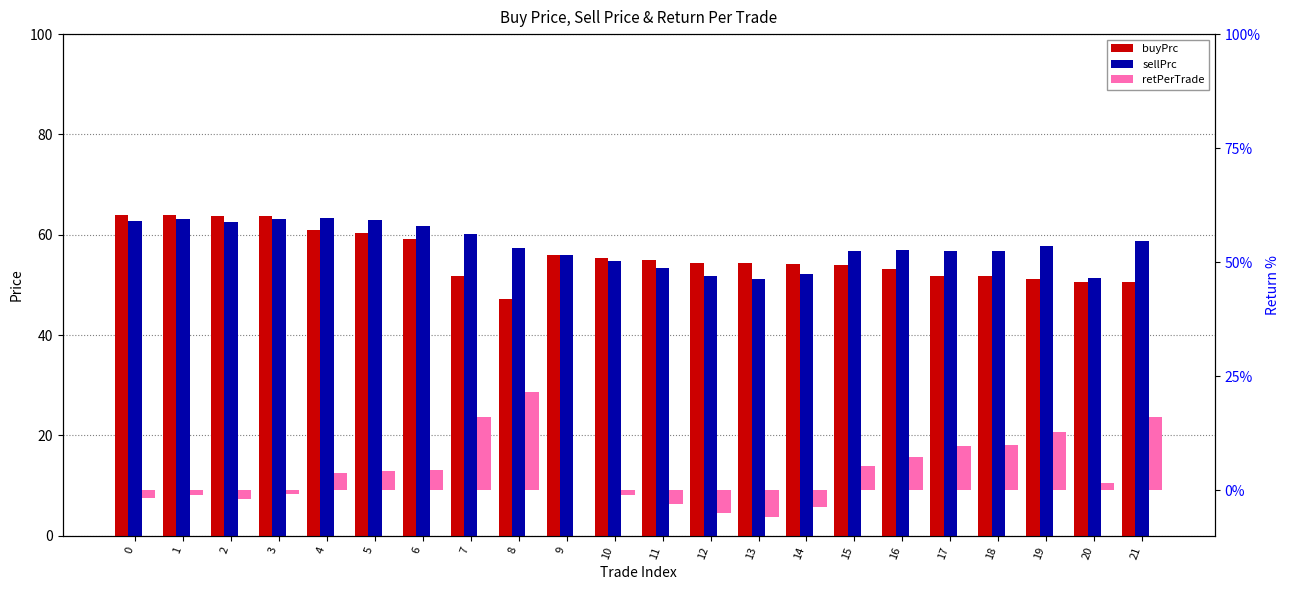

Rank the series by their maximum value, from highest to lowest.

buyPrc, sellPrc, retPerTrade